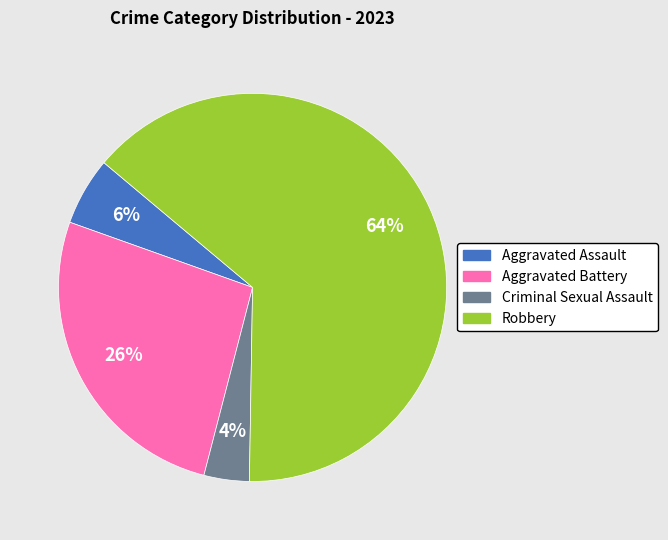

To the nearest percent, what portion does Aggravated Battery represent?

26%